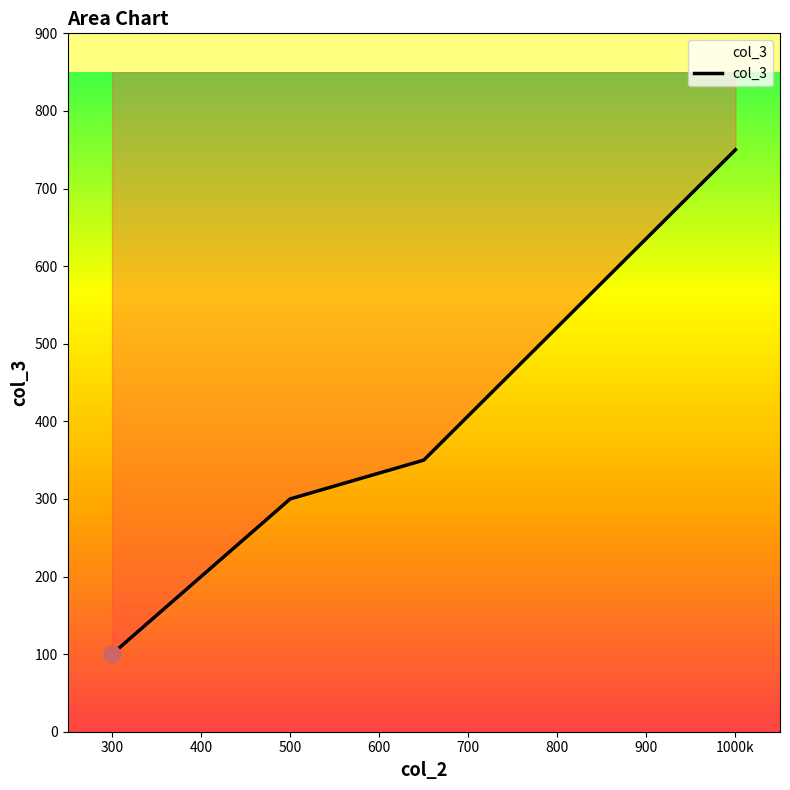

The value at 450 is 393. True or false?

False